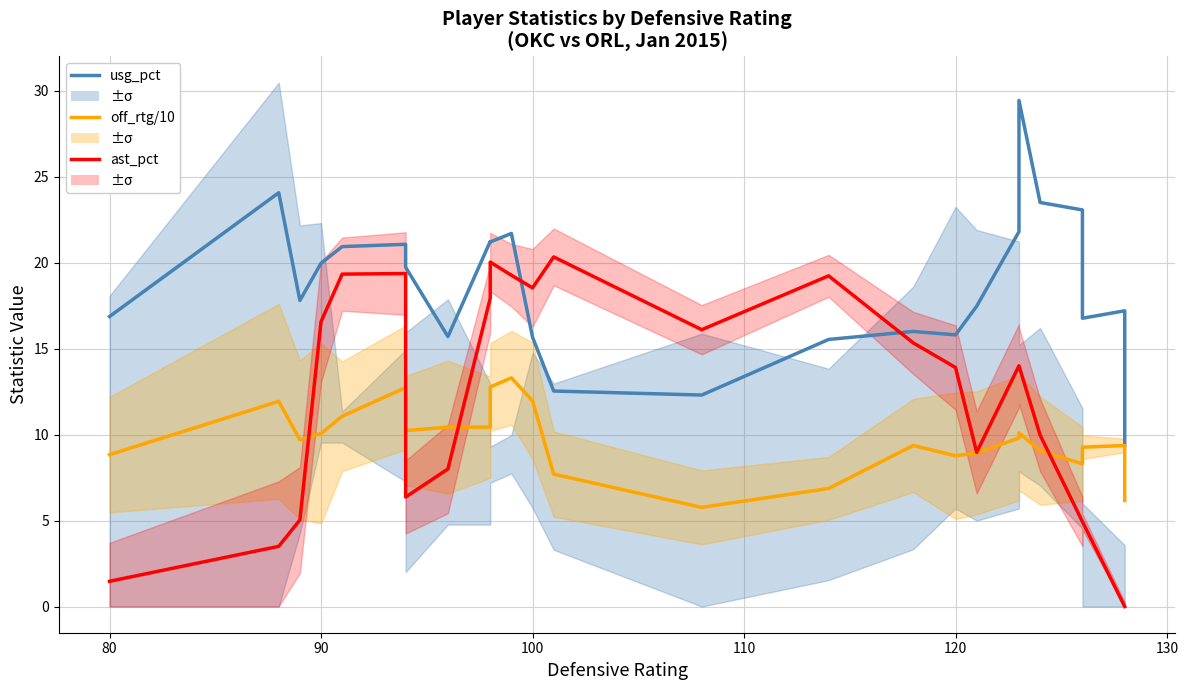

Which series has the largest range (max minus min)?

ast_pct